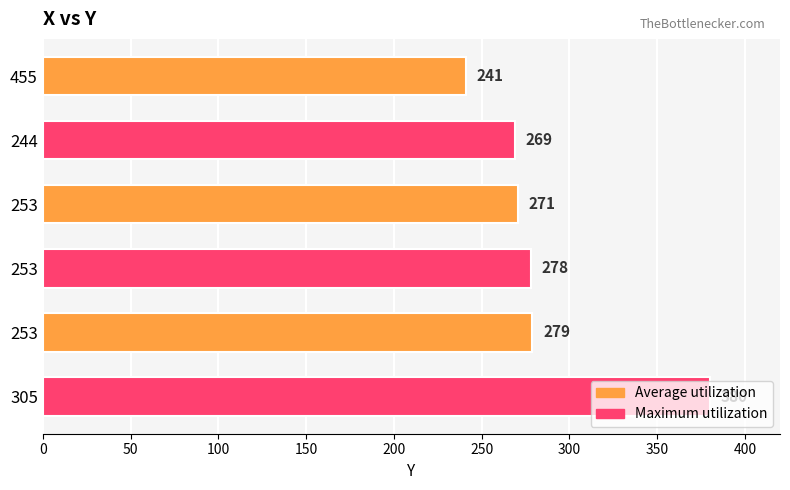

Are the bars horizontal?

Yes